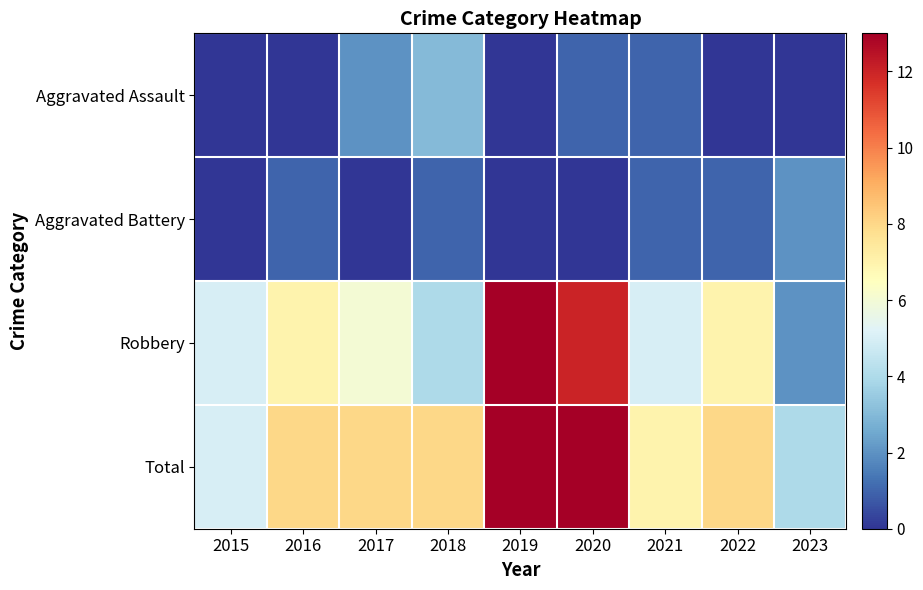

At 2016, list the series in order from smallest to largest.

Aggravated Assault, Aggravated Battery, Robbery, Total